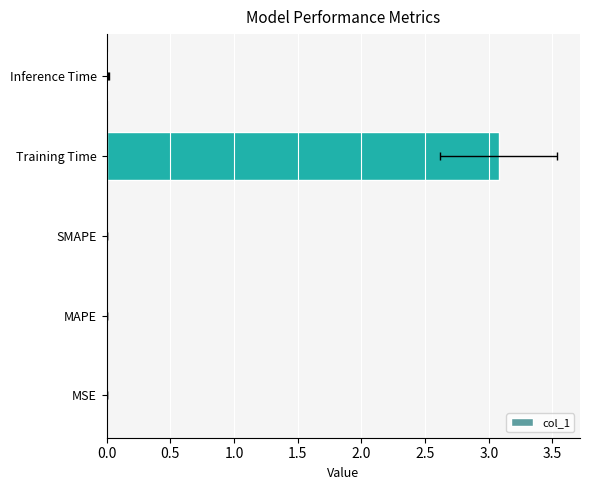

What is the greatest value displayed?

3.1